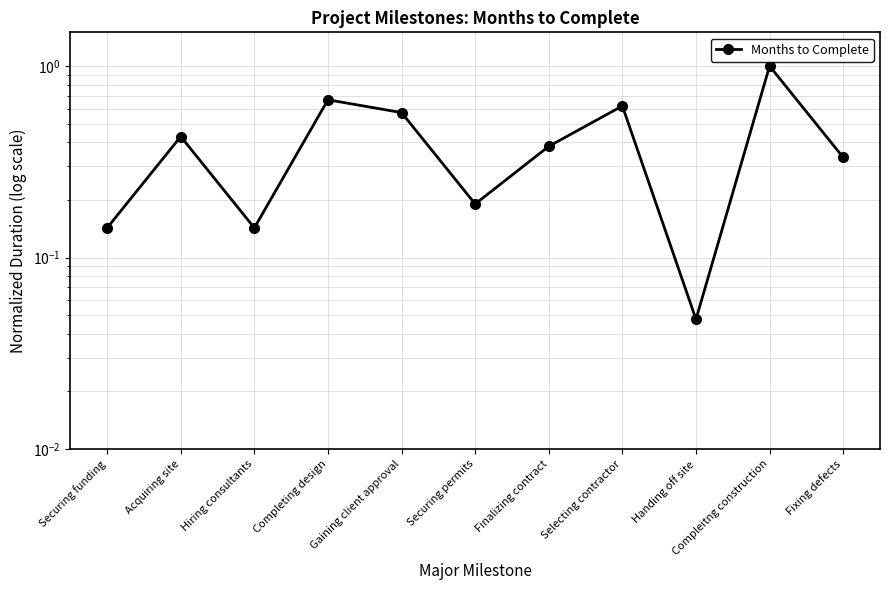

The chart shows a value of 0.6 at Acquiring site. True or false?

False